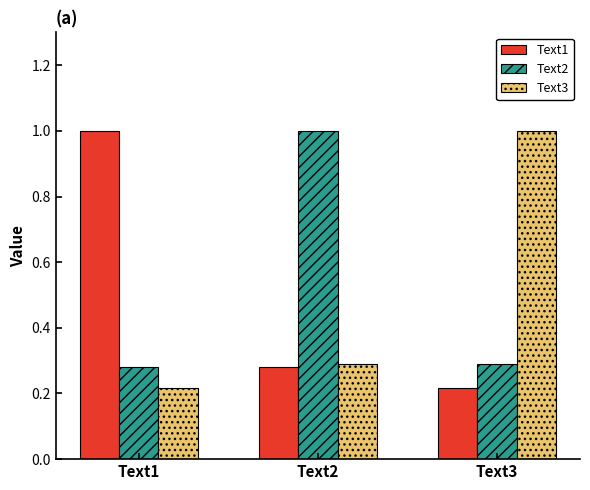

At how many categories does at least one series exceed 0?

3